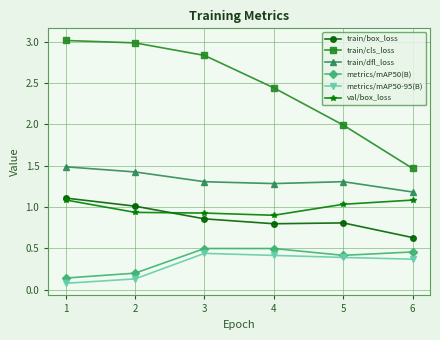

True or false: train/cls_loss has more than 2 points higher than both neighbors.

False